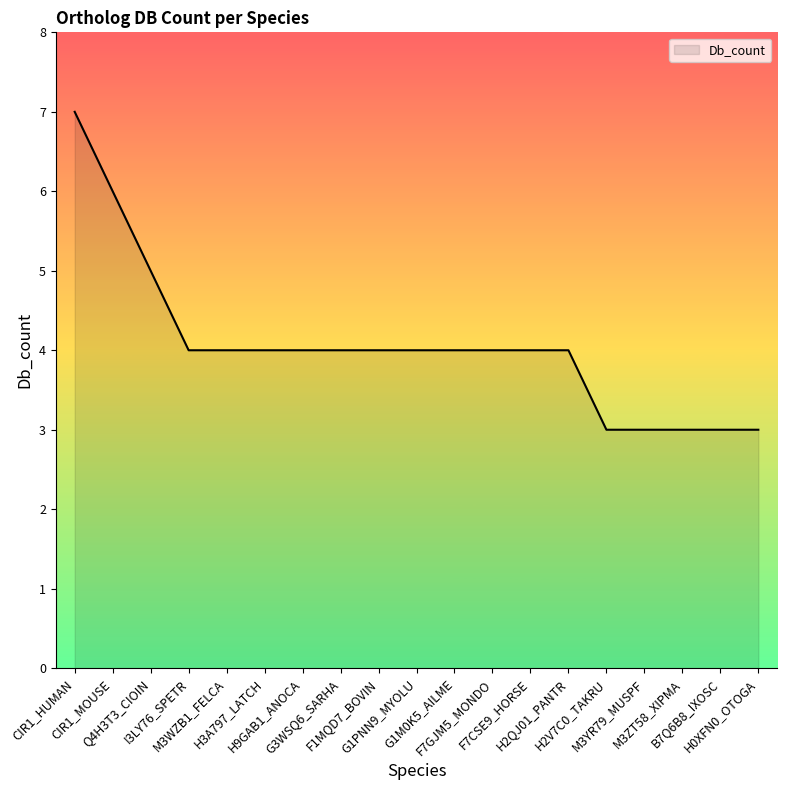

Which label corresponds to the largest value in the chart?

CIR1_HUMAN